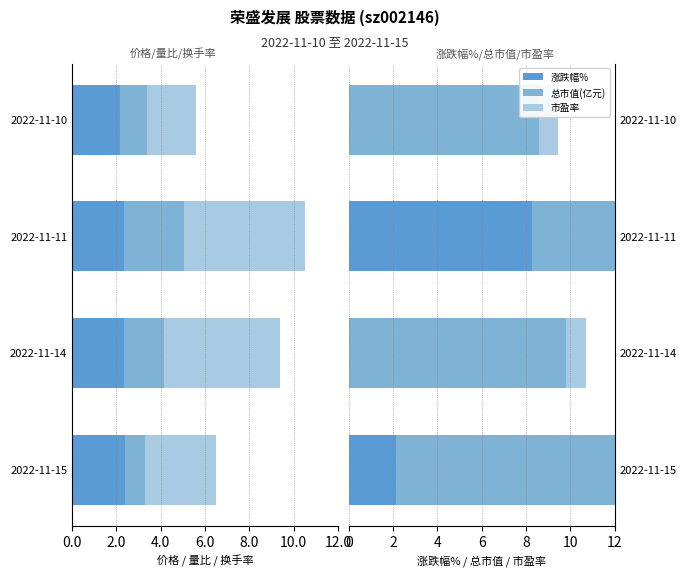

Rank the series by their maximum value, from highest to lowest.

总市值(亿元), 涨跌幅%, 市盈率, 量比, 价格, 换手率